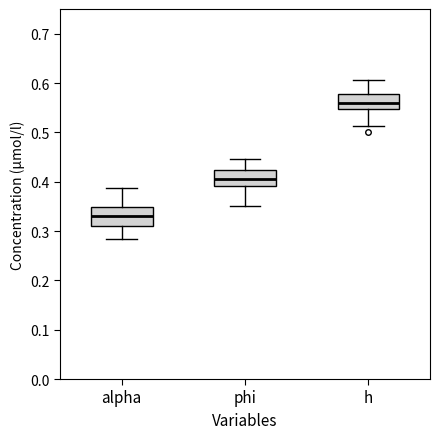

Reading left to right, transcribe this box plot: for each box, give where its median line is, the range the box spans, and where its two whiskers end, as read against the y-axis. The values are not printed on the chart, so give them approximately, as read against the axis.

alpha: median 0.33, box 0.31 to 0.35, whiskers 0.28 to 0.39
phi: median 0.41, box 0.39 to 0.42, whiskers 0.35 to 0.45
h: median 0.56, box 0.55 to 0.58, whiskers 0.51 to 0.61